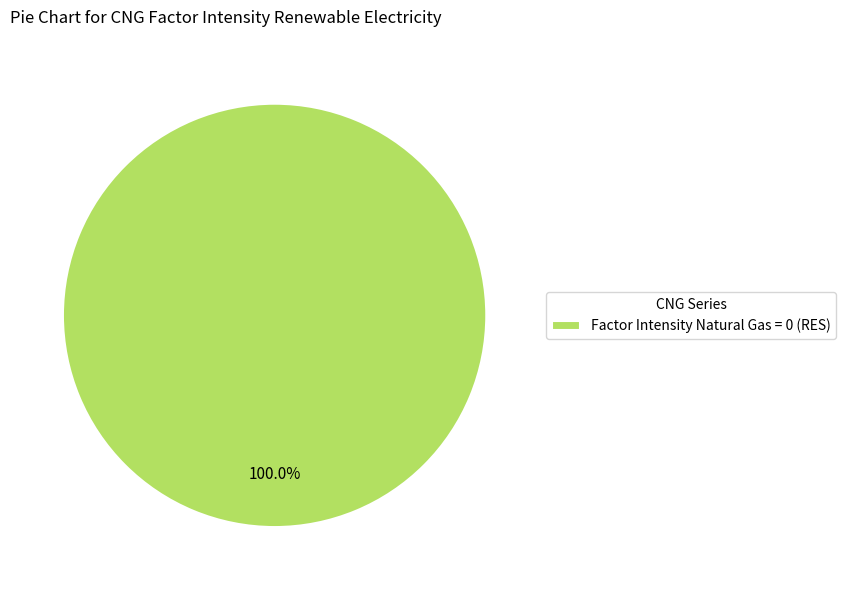

Is there a majority slice in this chart?

Yes